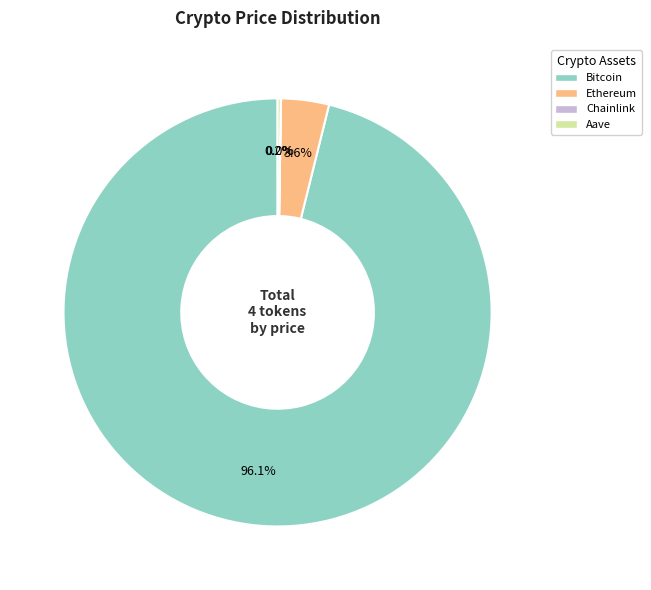

Which has a higher value, Ethereum or Bitcoin?

Bitcoin